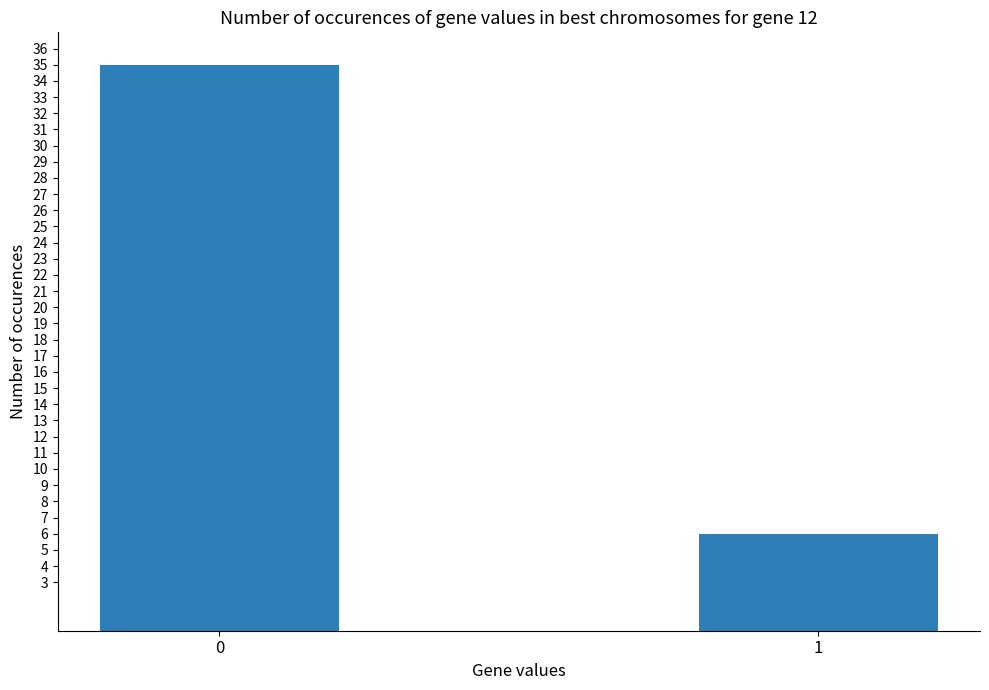

How many data points are less than 35?

1